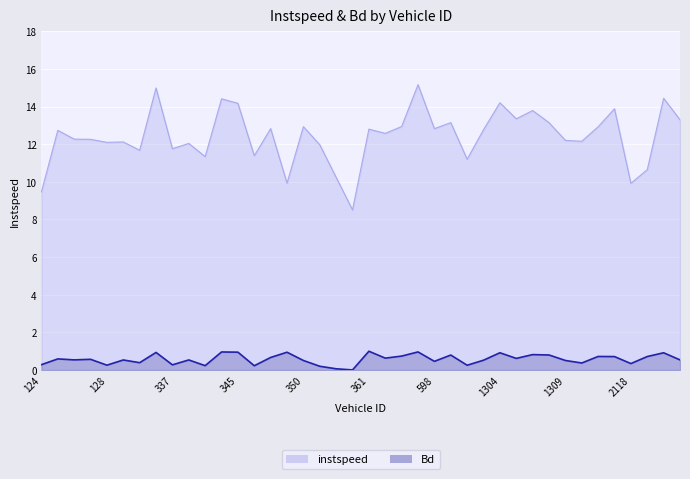

What is the difference between the instspeed values at 847 and 1305?

0.6